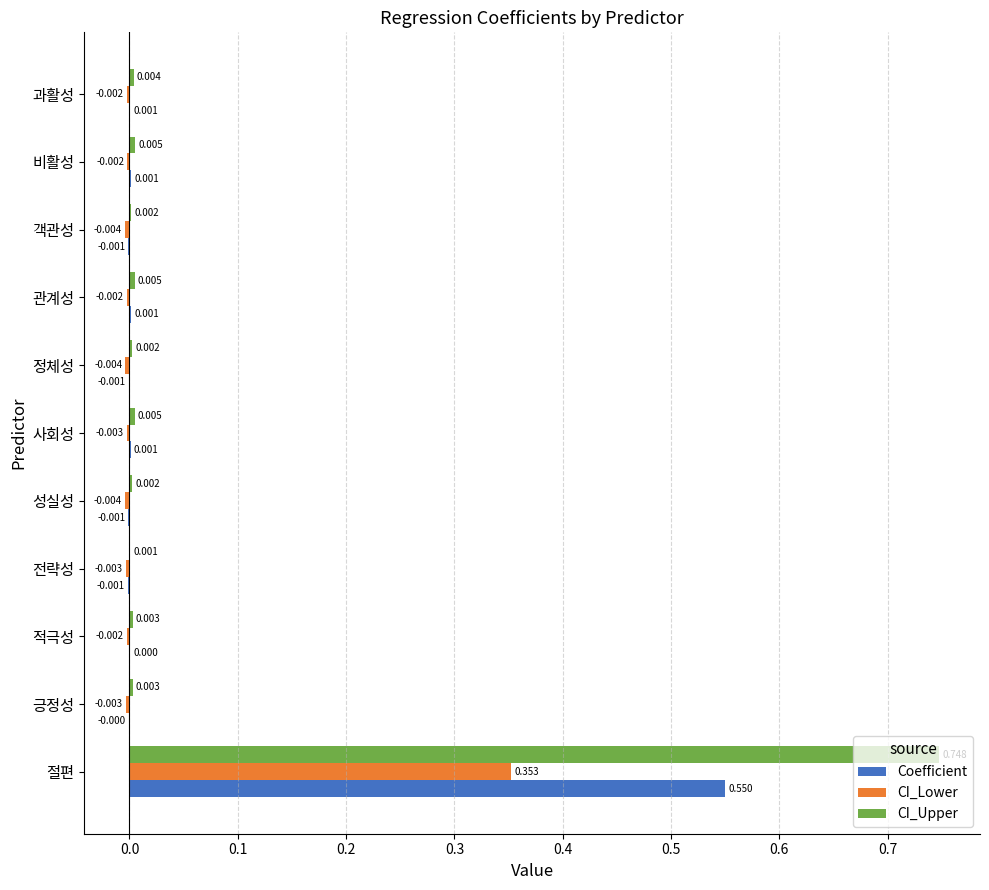

Is the value of CI_Upper at 절편 greater than the value of Coefficient at 사회성?

Yes